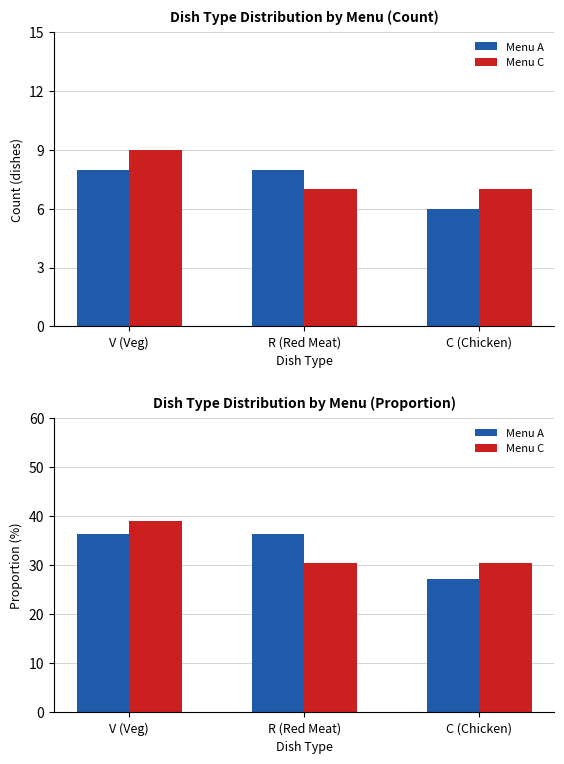

Count the number of data series in this chart.

2